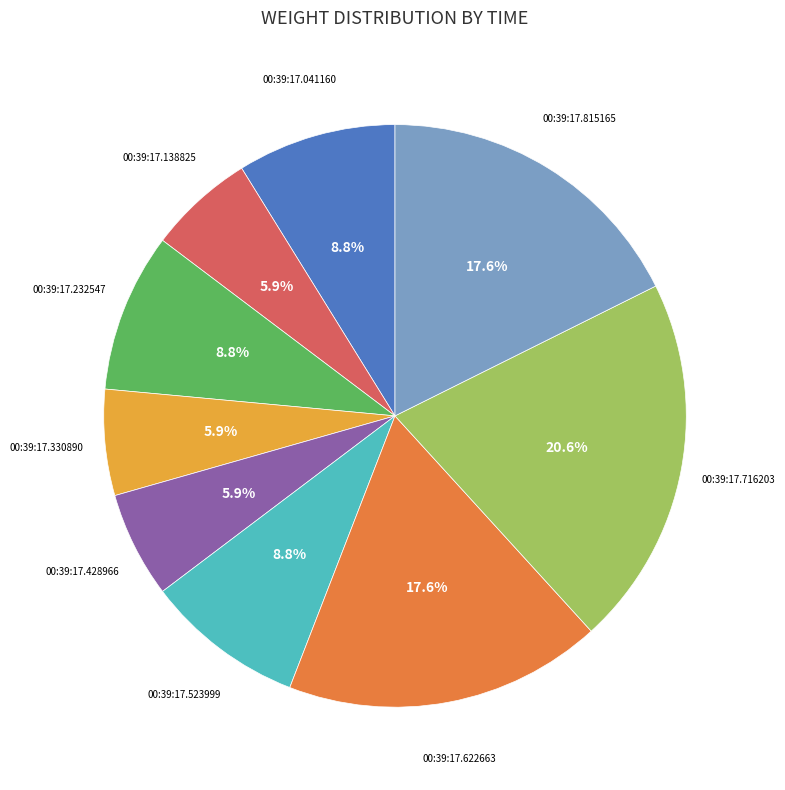

Does any single category account for the majority?

No